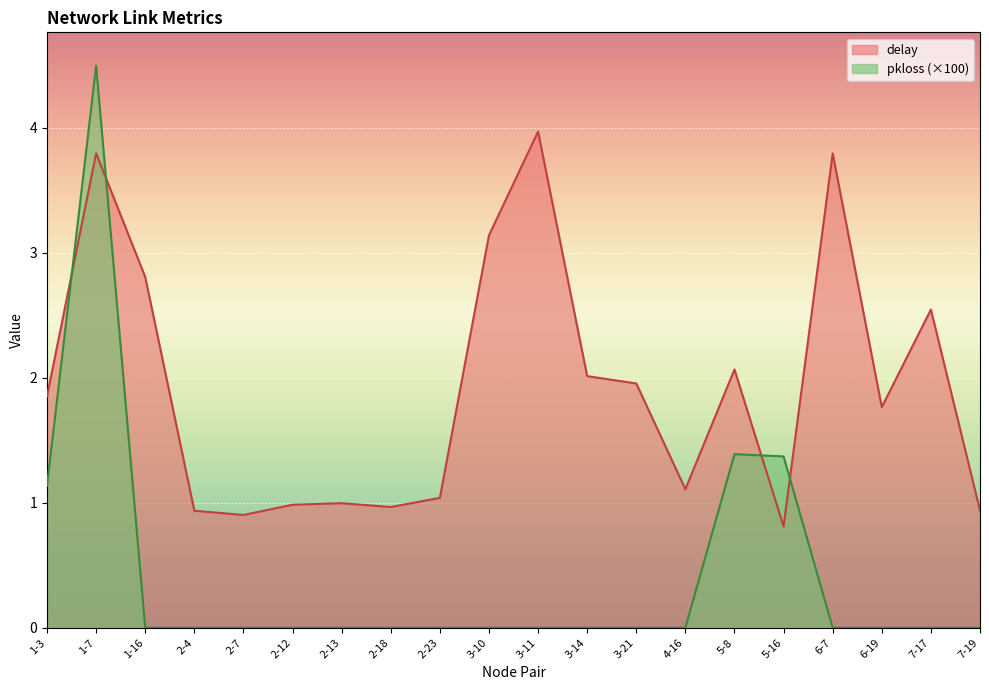

What is the label of the 7th point from the left?

2-13